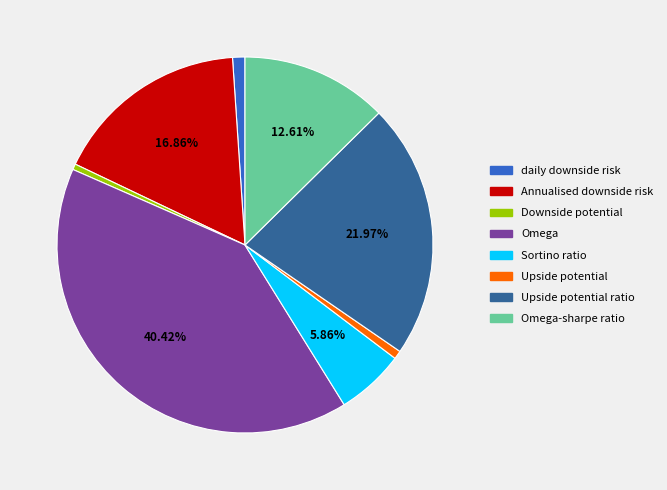

Is there any slice that represents more than half of the pie?

No